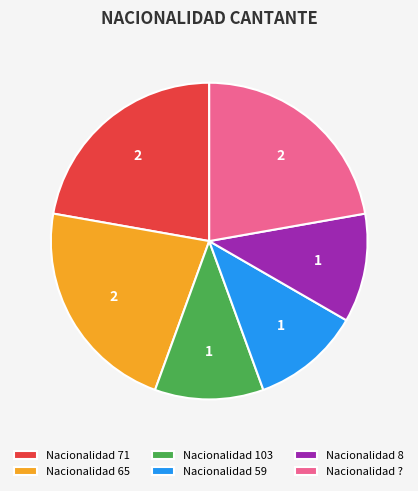

Do Nacionalidad ? and Nacionalidad 65 together represent more than half of the pie?

No